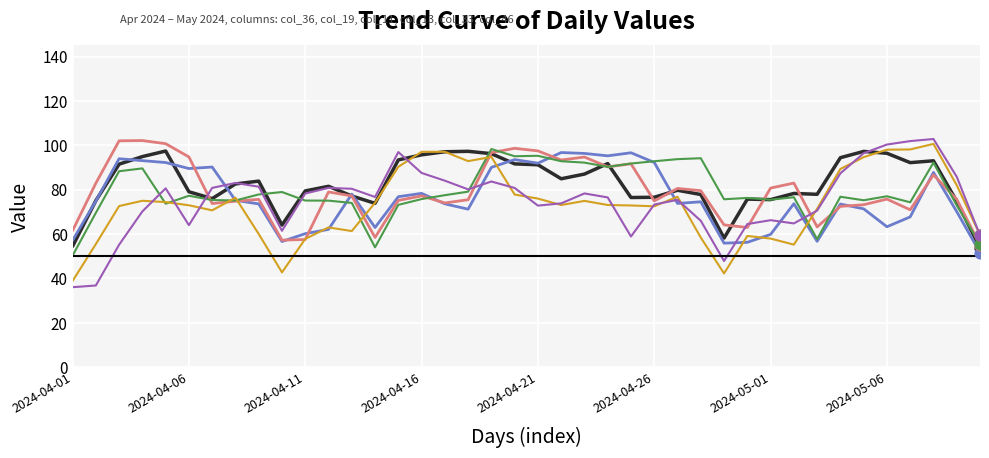

What is the maximum value shown in the chart?

102.8